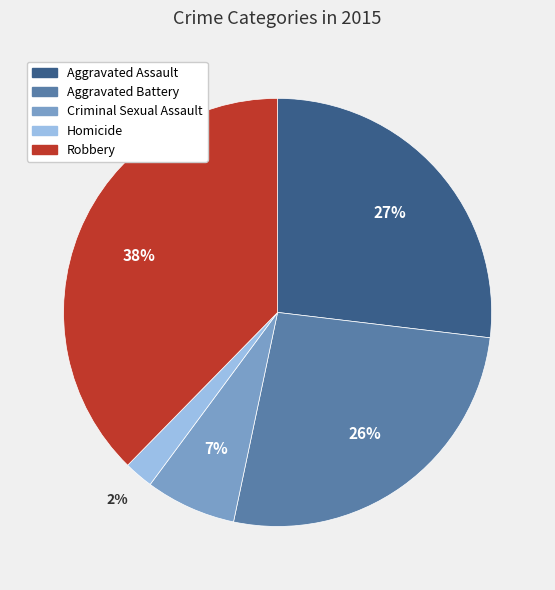

What is the largest slice in the pie chart?

Robbery